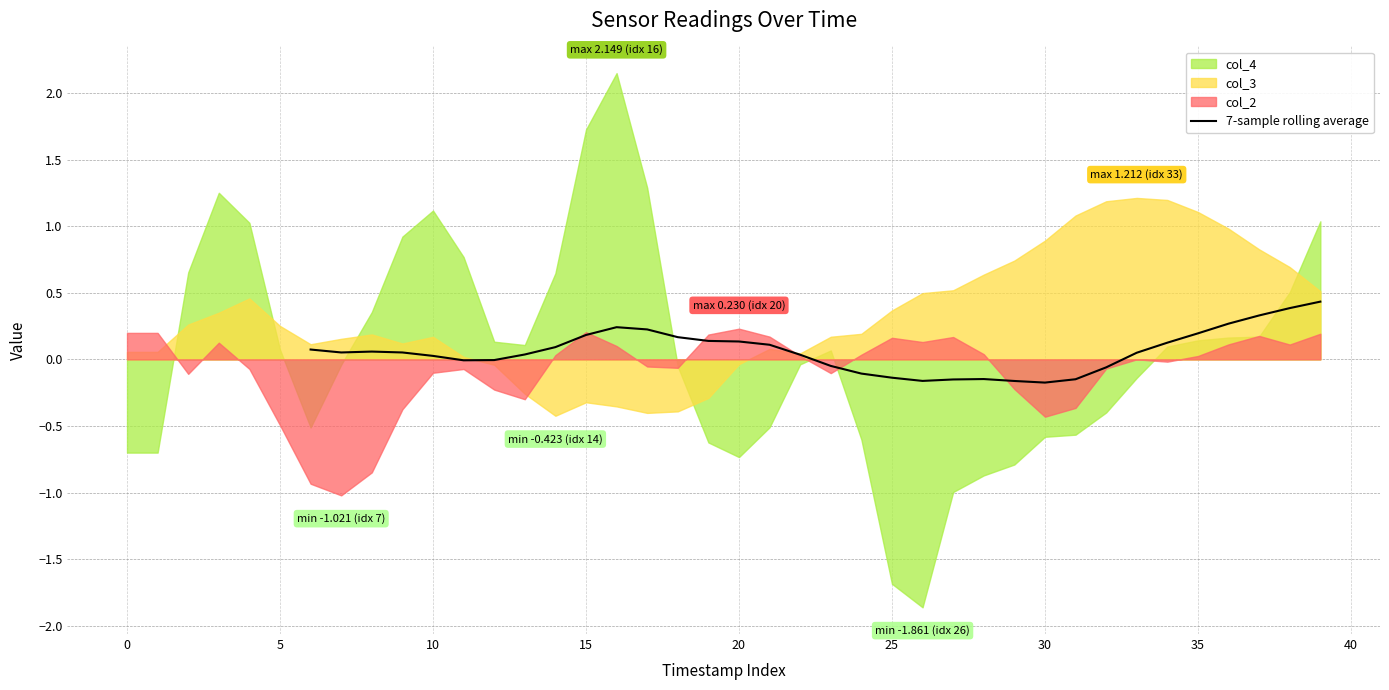

What is the label of the 24th point from the right?

16